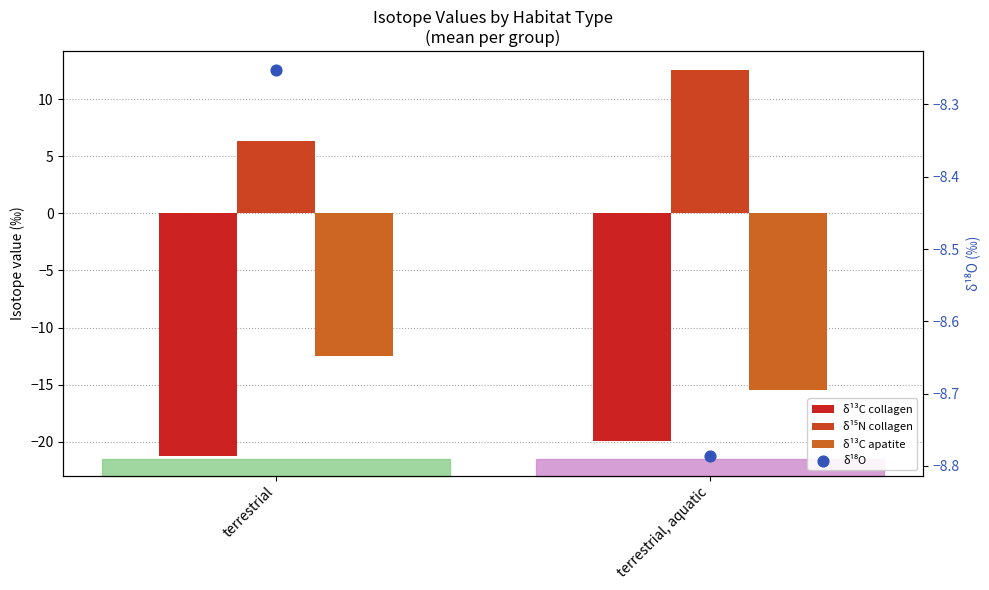

What is the total value across all series at terrestrial, aquatic?

-31.7